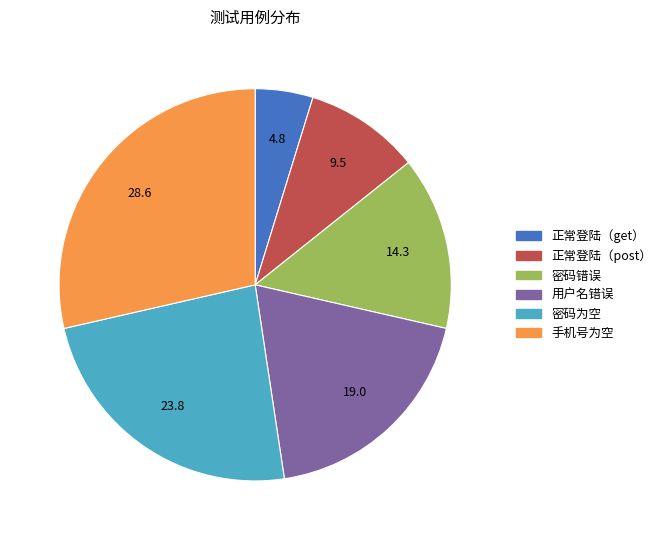

Is 密码错误 the majority of the pie?

No